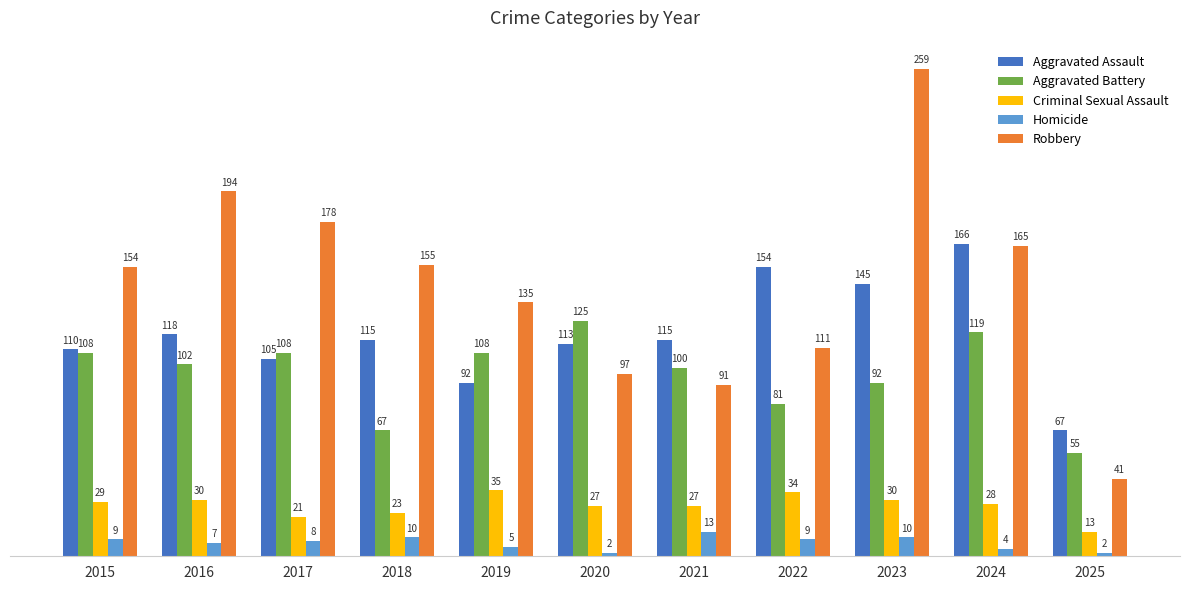

How many values in the Homicide series are below 8?

5